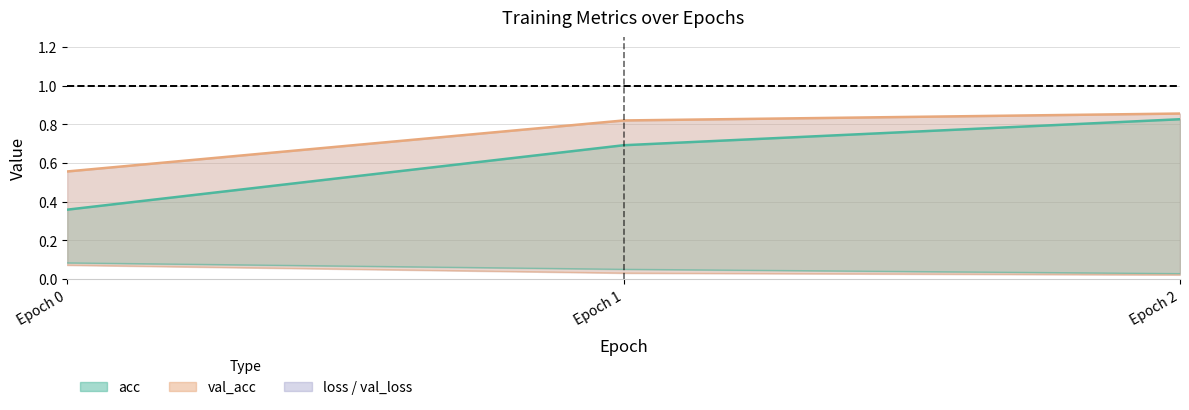

What is the value of the loss point at the 1st from the left?

0.1